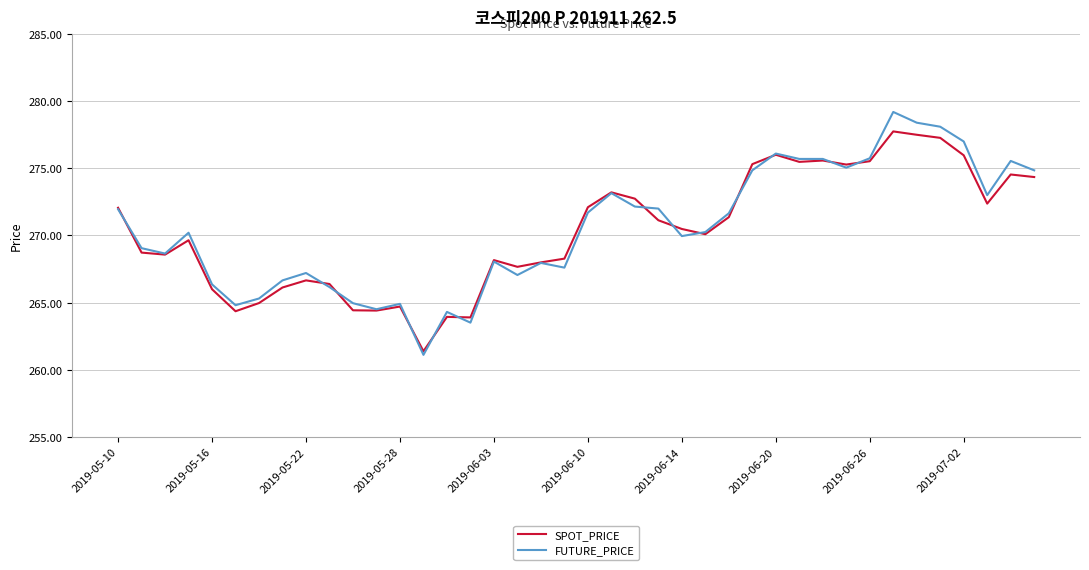

Which series has the largest range (max minus min)?

FUTURE_PRICE